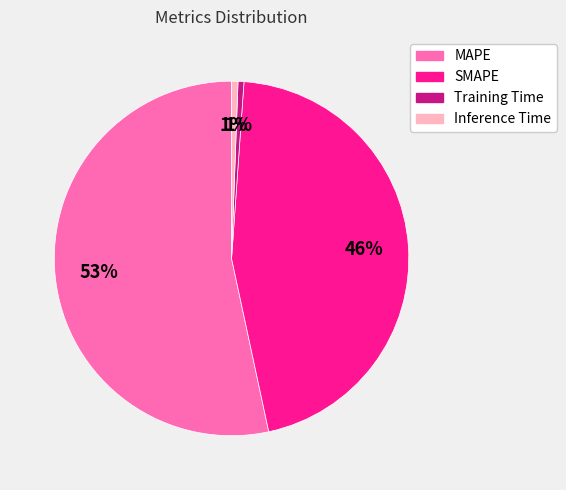

Count the number of slices in the pie.

4